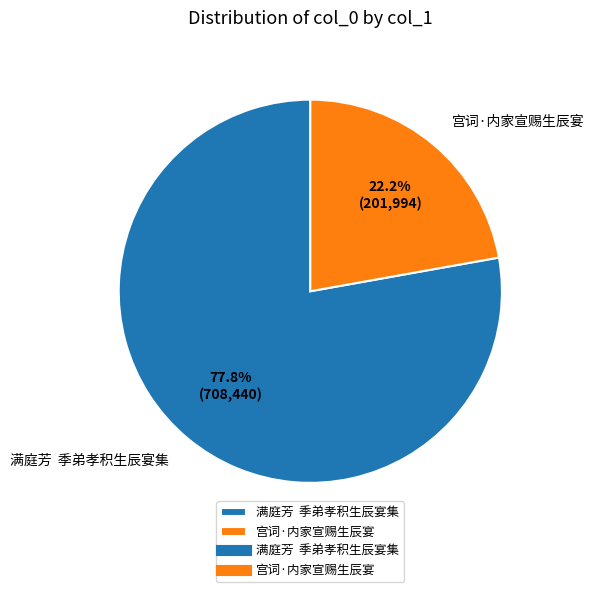

To the nearest percent, what percentage of the pie is 宫词·内家宣赐生辰宴?

22%